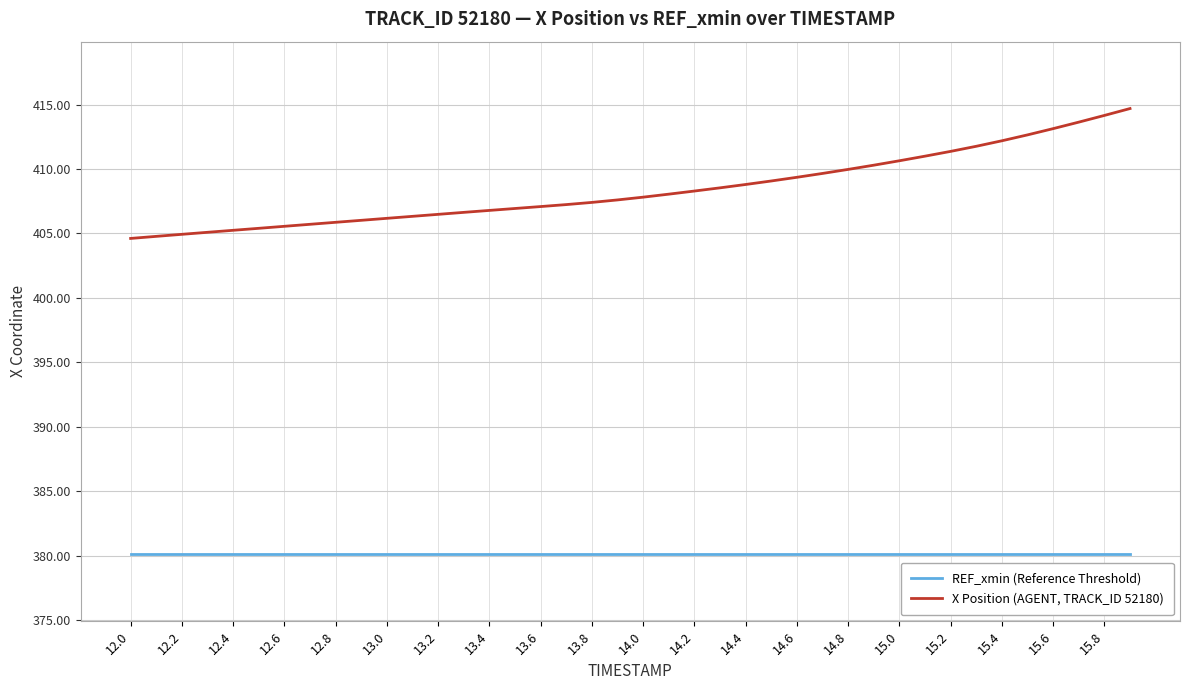

Rank the series by their average value, from lowest to highest.

REF_xmin (Reference Threshold), X Position (AGENT, TRACK_ID 52180)